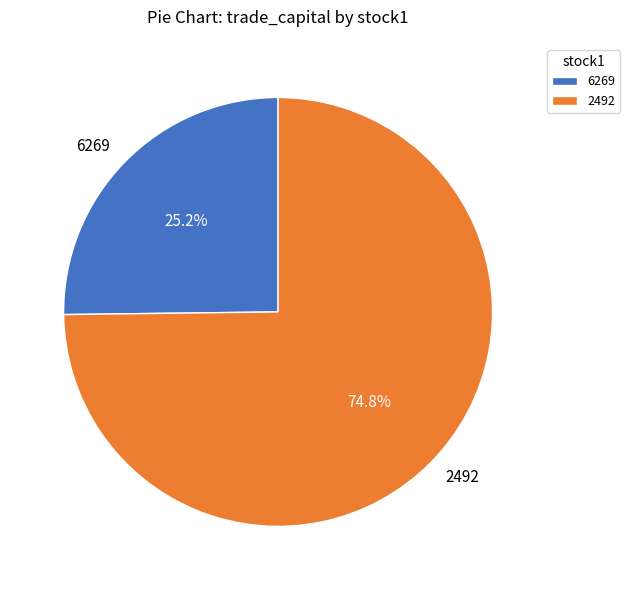

What is the ratio of the value at 6269 to the value at 2492?

0.3